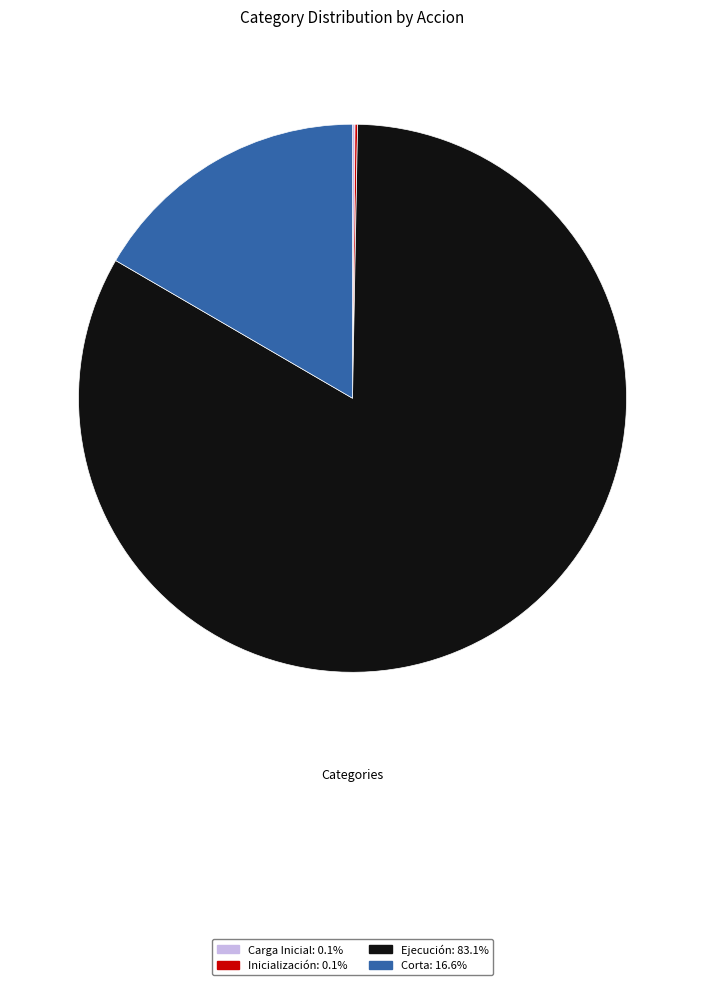

Which category has the biggest portion of the pie?

Ejecución